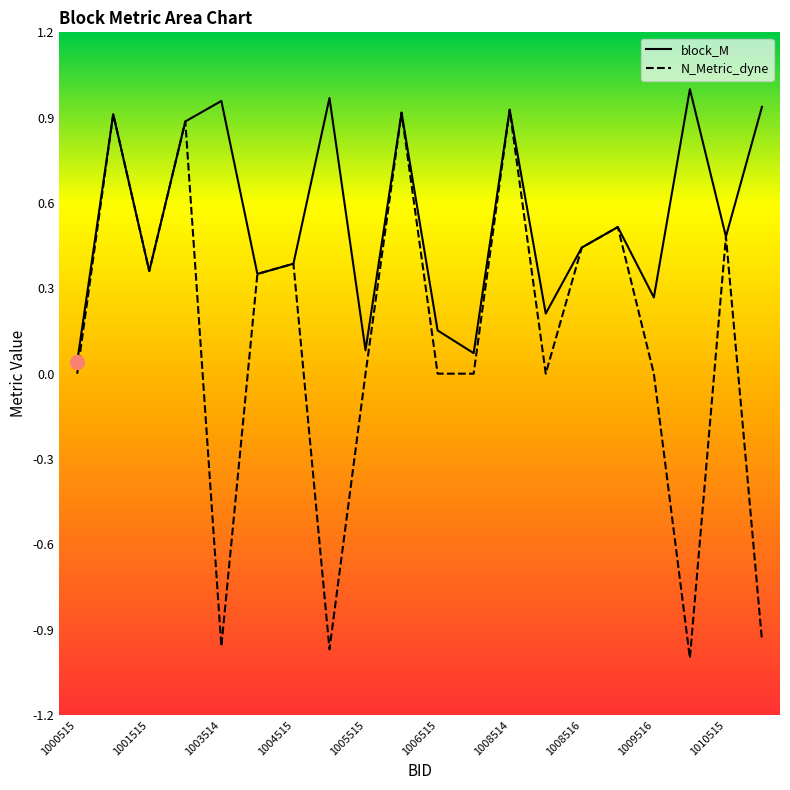

Read the N_Metric_dyne value at 1008514.

0.9